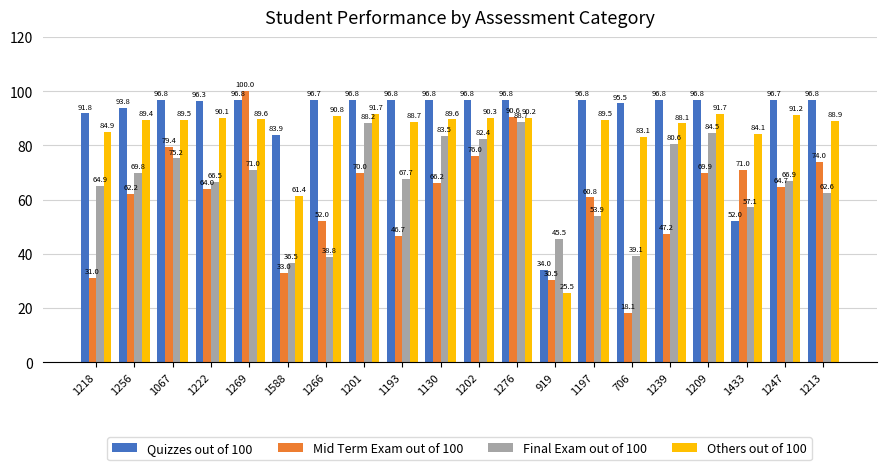

How many bars are there in each group?

4